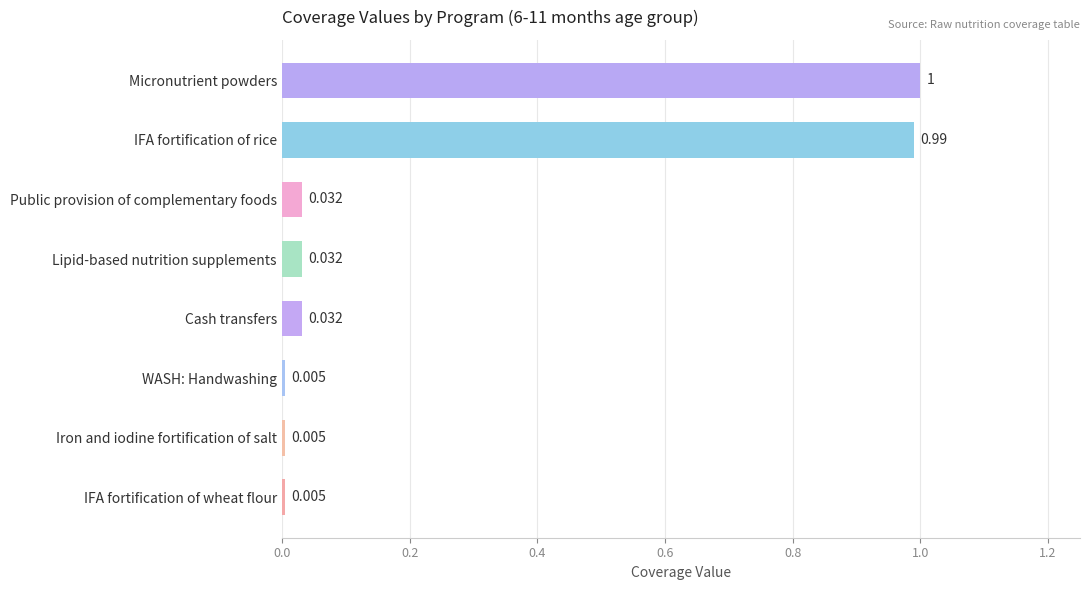

Between IFA fortification of rice and Micronutrient powders, which is larger?

Micronutrient powders